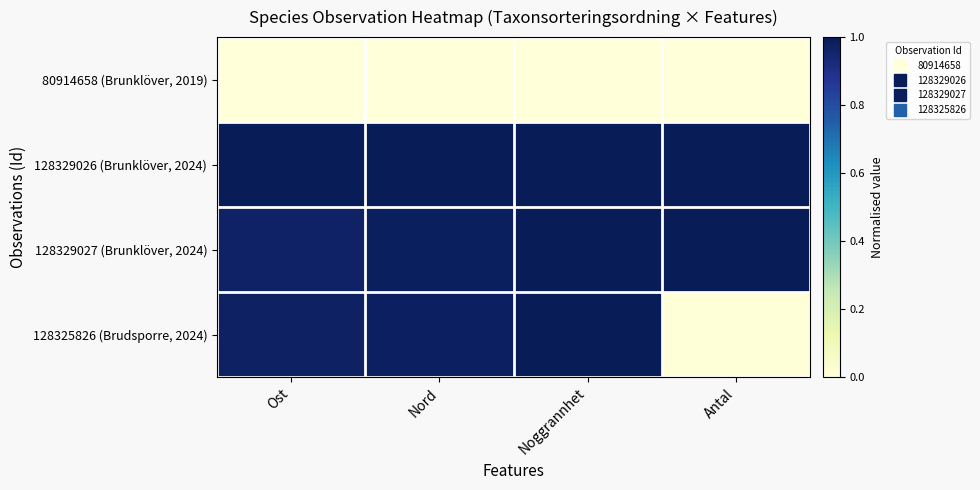

At which category is the sum across all series the highest?

Noggrannhet